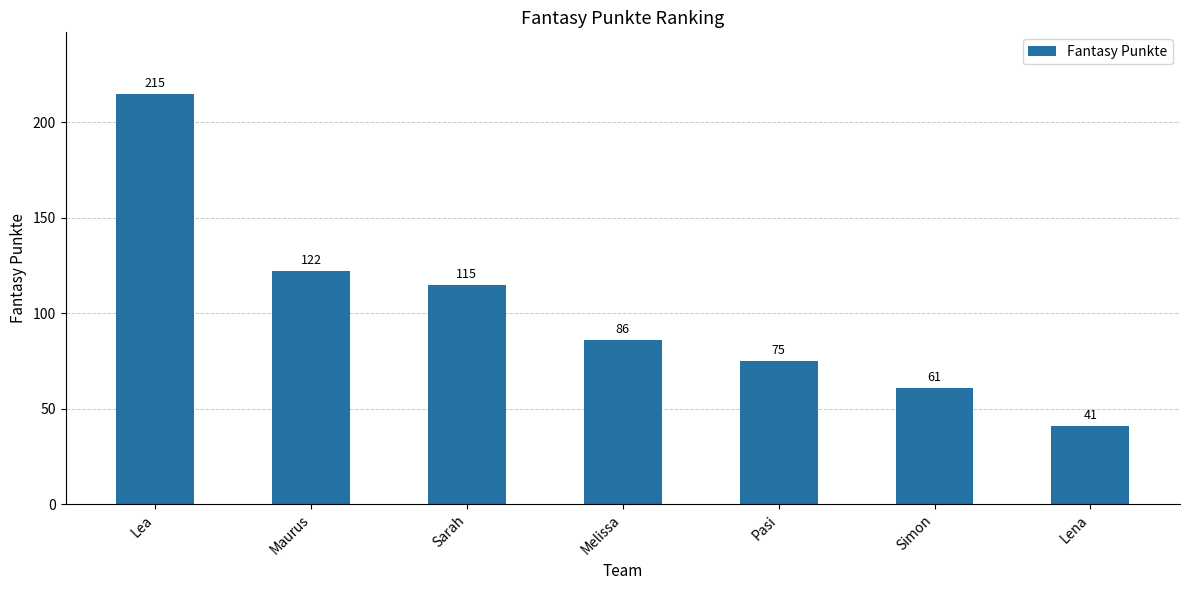

Reading right to left, list all the values displayed in this chart.

41	61	75	86	115	122	215